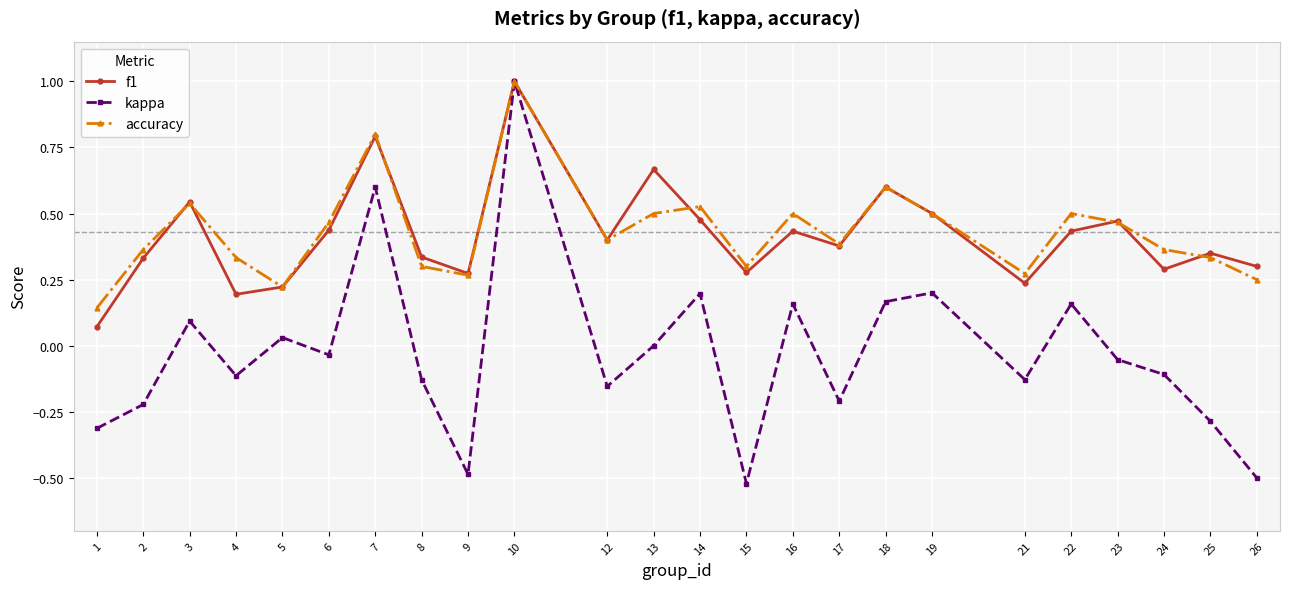

Between 19 and 24, which series saw the biggest shift?

kappa